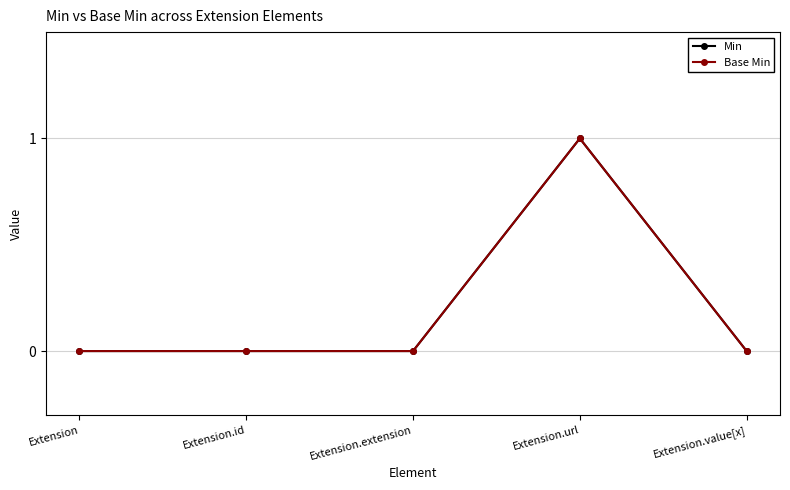

Does the chart have visible grid lines?

Yes